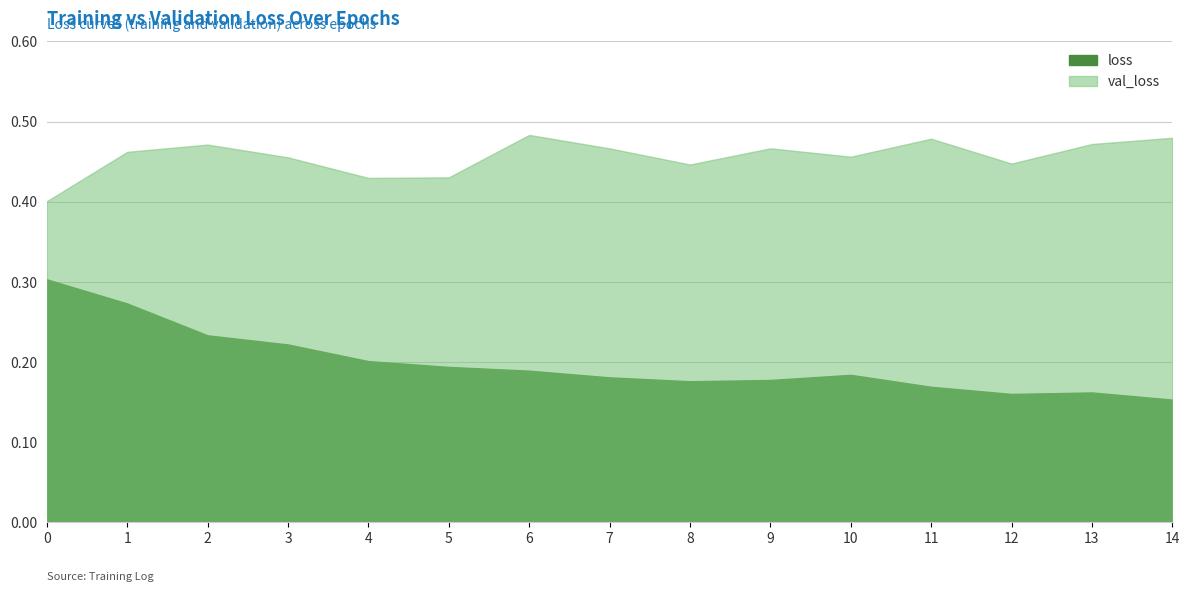

Which series changed the most between 7 and 8?

val_loss